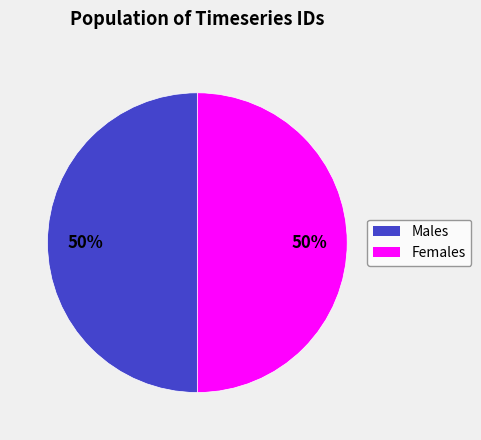

Count the number of slices in the pie.

2